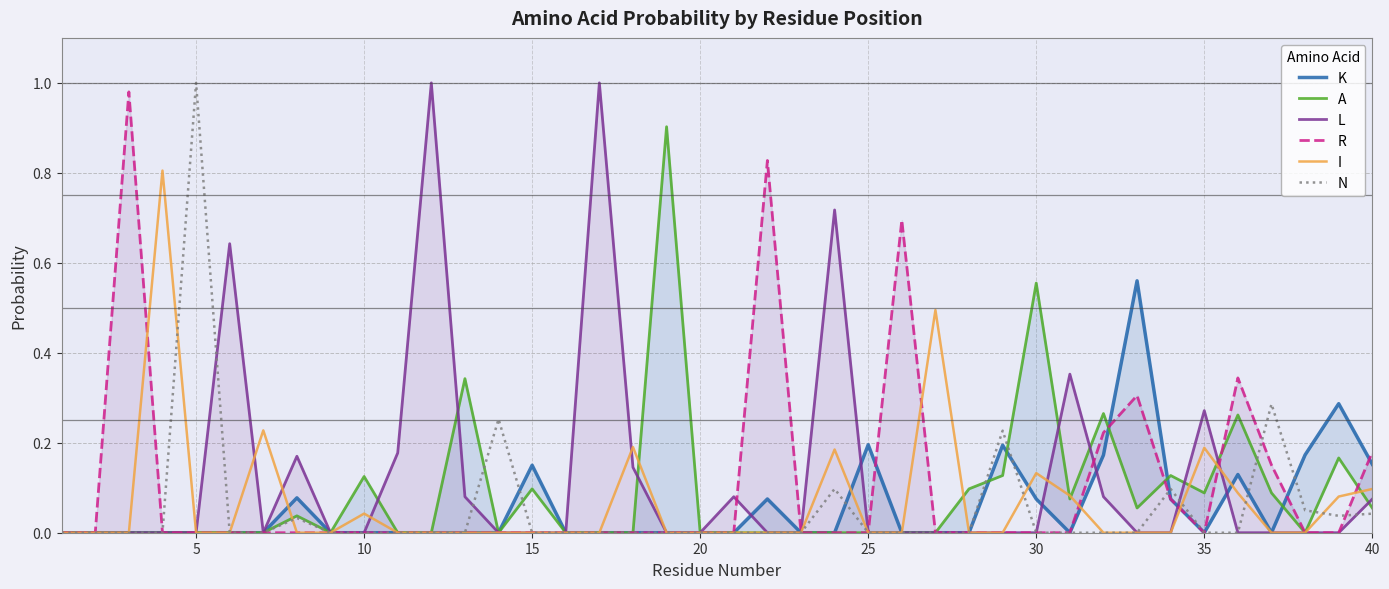

What is the greatest value displayed?

1.0